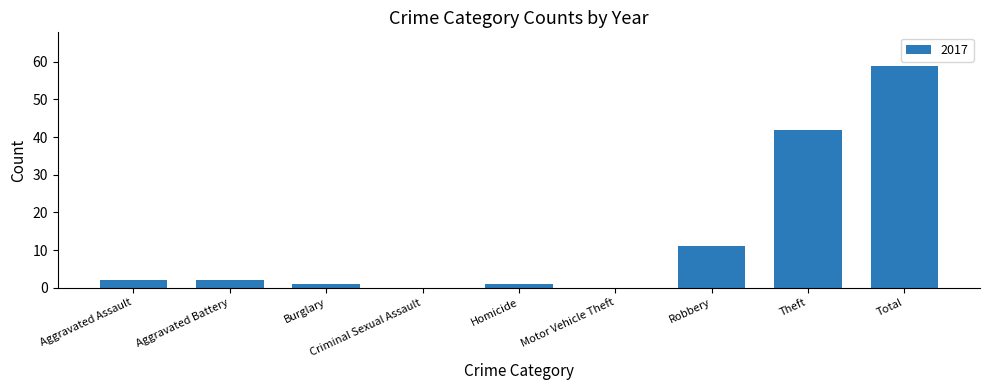

Which label corresponds to the largest value in the chart?

Total